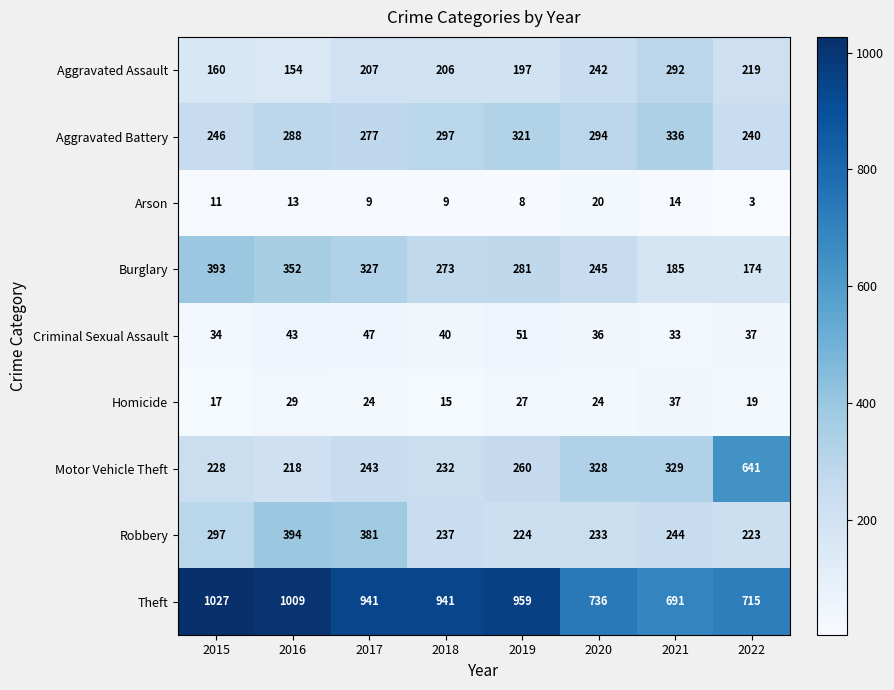

Rank the series by their maximum value, from lowest to highest.

Arson, Homicide, Criminal Sexual Assault, Aggravated Assault, Aggravated Battery, Burglary, Robbery, Motor Vehicle Theft, Theft